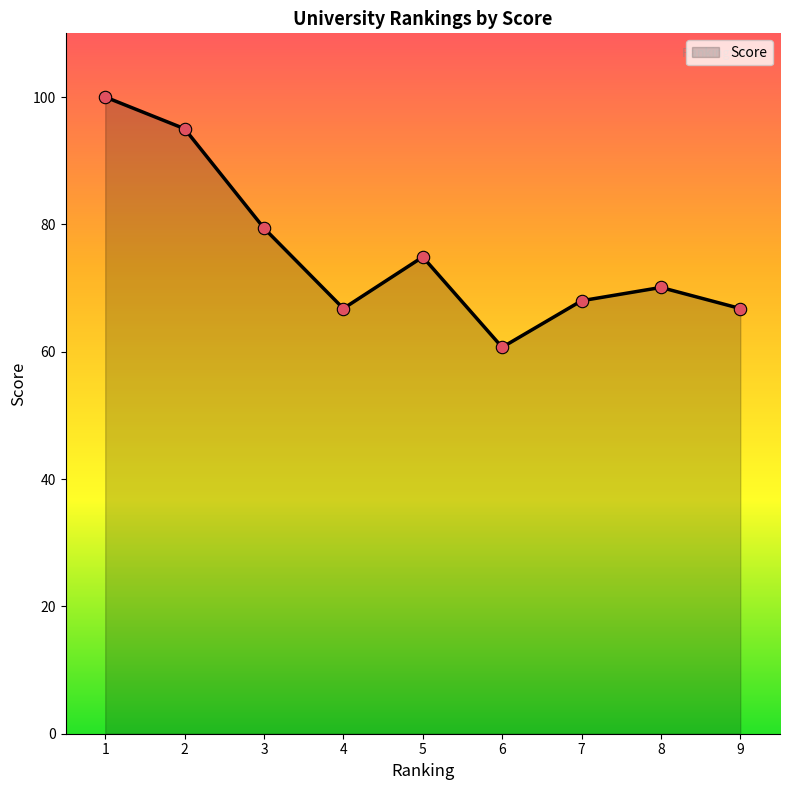

Between 7 and 9, which is larger?

7